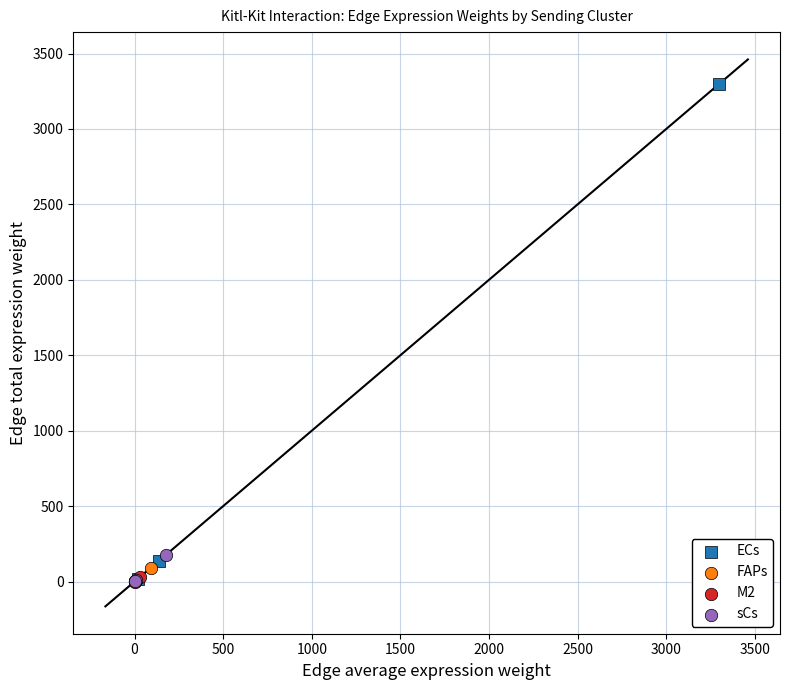

Which series reaches the maximum Y coordinate?

ECs